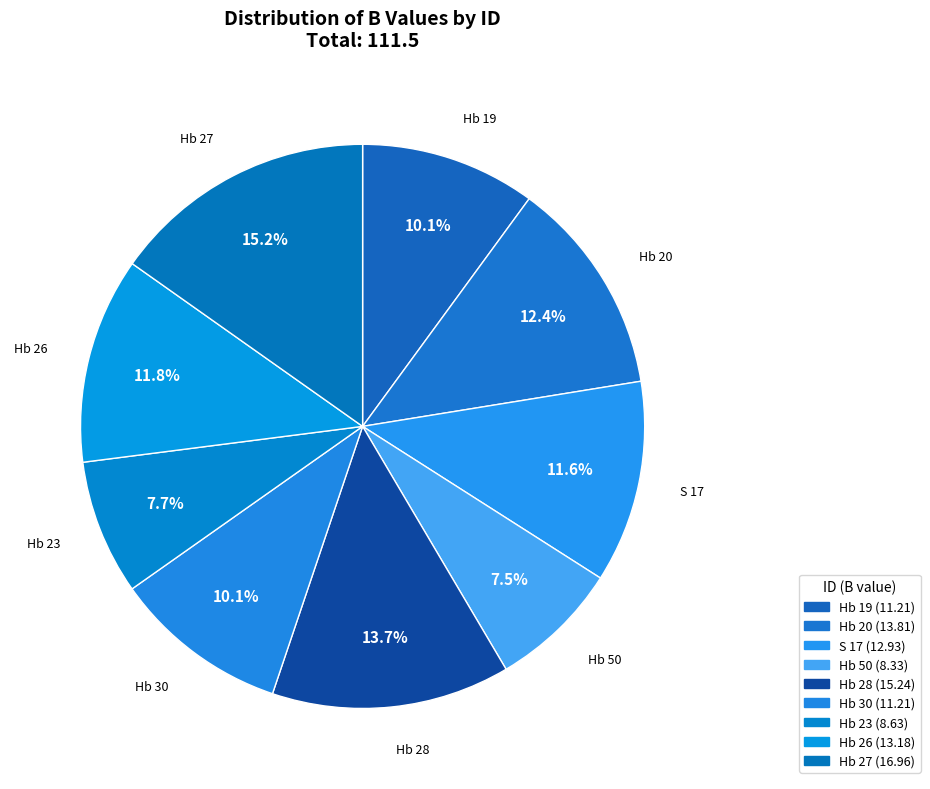

Is it true that S 17 is 12% of the pie?

True